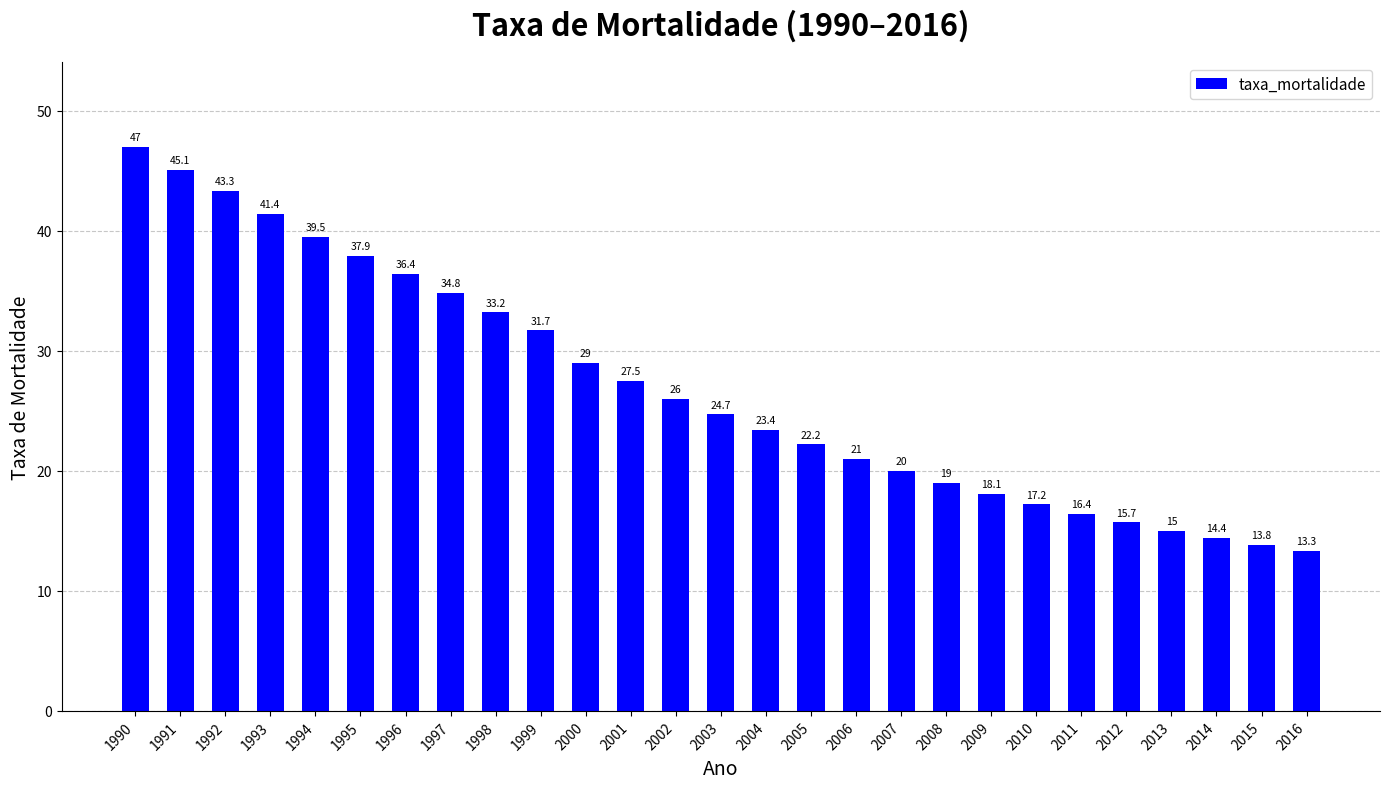

Between 2002 and 2011, which is larger?

2002